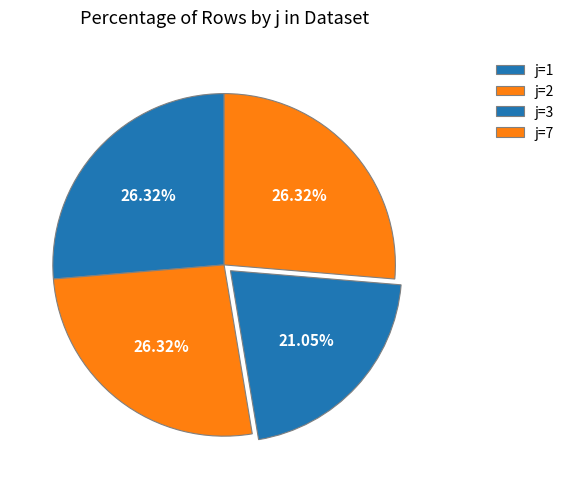

Do j=2 and j=7 together represent more than half of the pie?

Yes